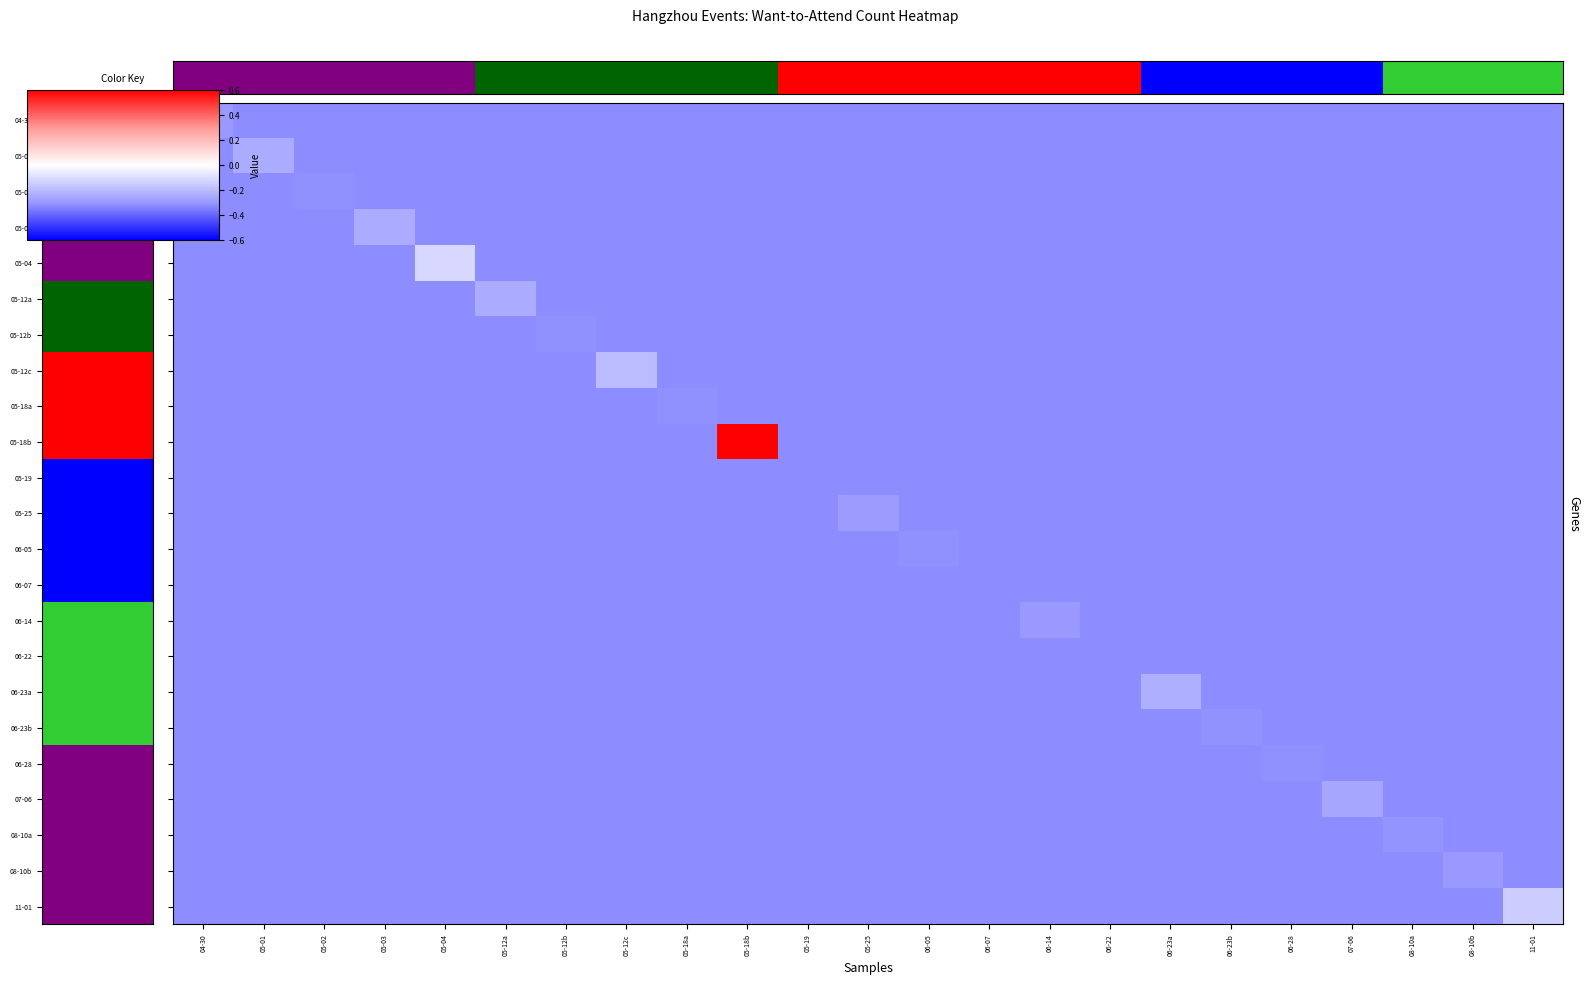

Count the number of data series in this chart.

23